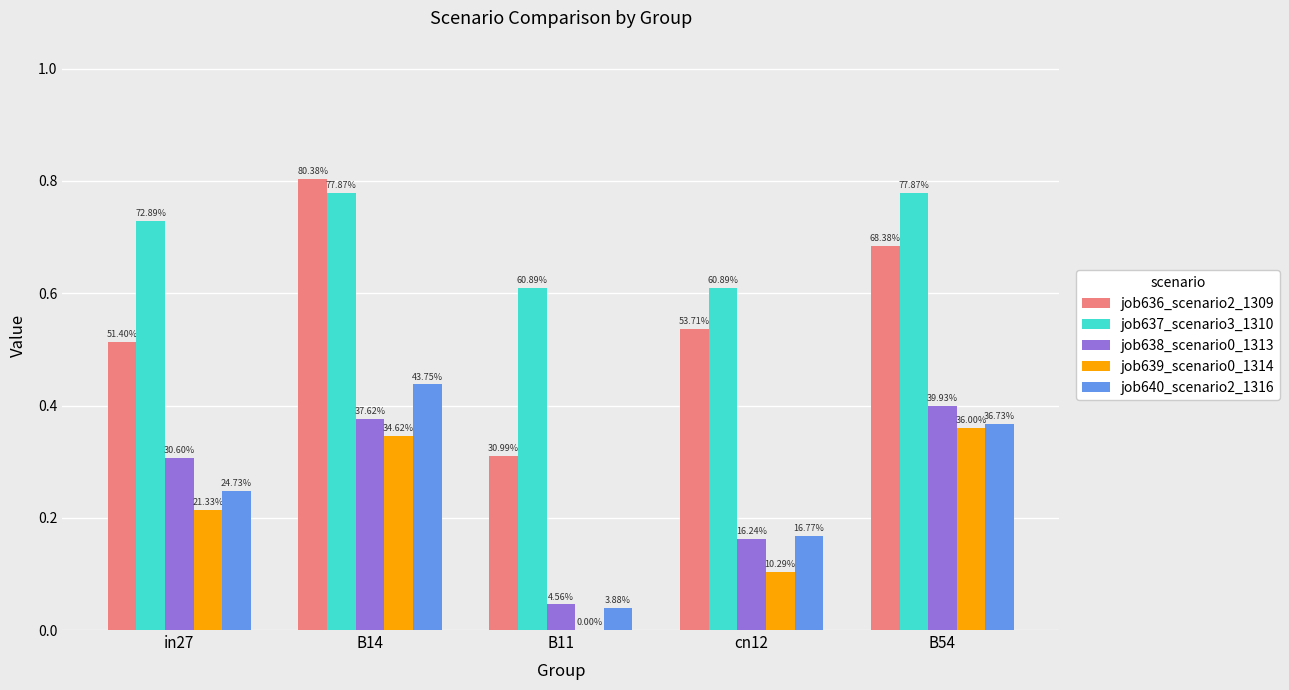

Where is job636_scenario2_1309 nearest to the value 0?

B11